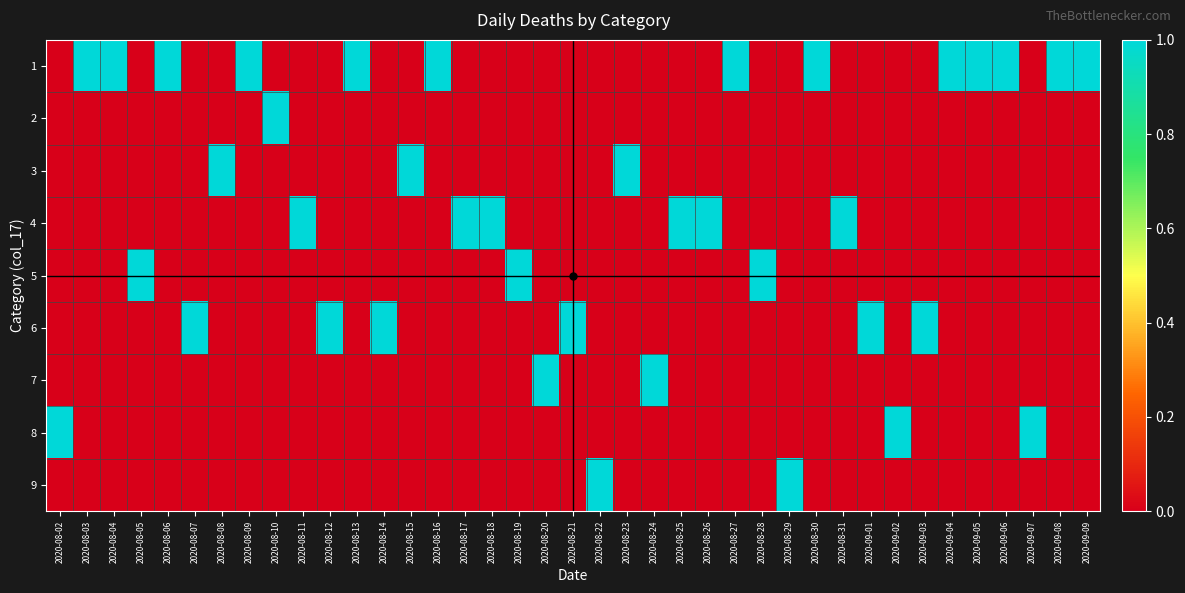

Rank the series at 2020-08-31 from lowest to highest value.

1, 2, 3, 5, 6, 7, 8, 9, 4